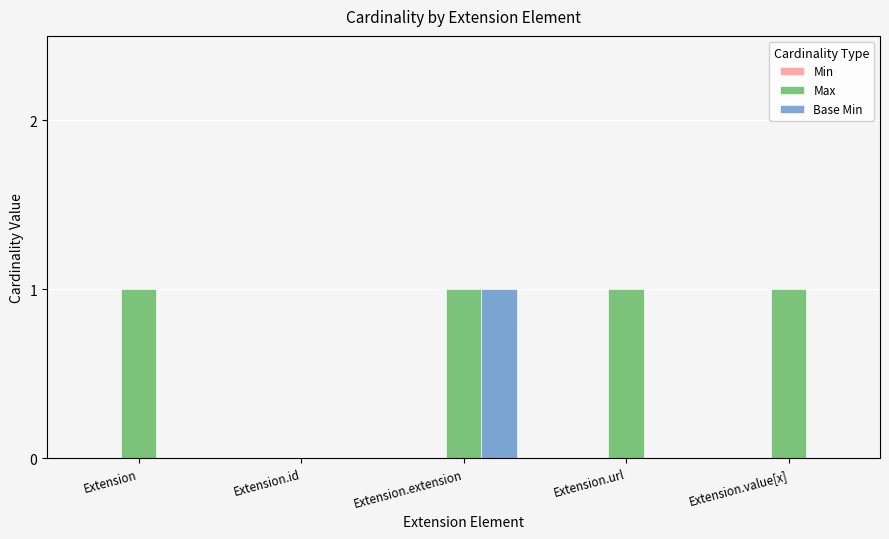

How many groups of bars are there?

5